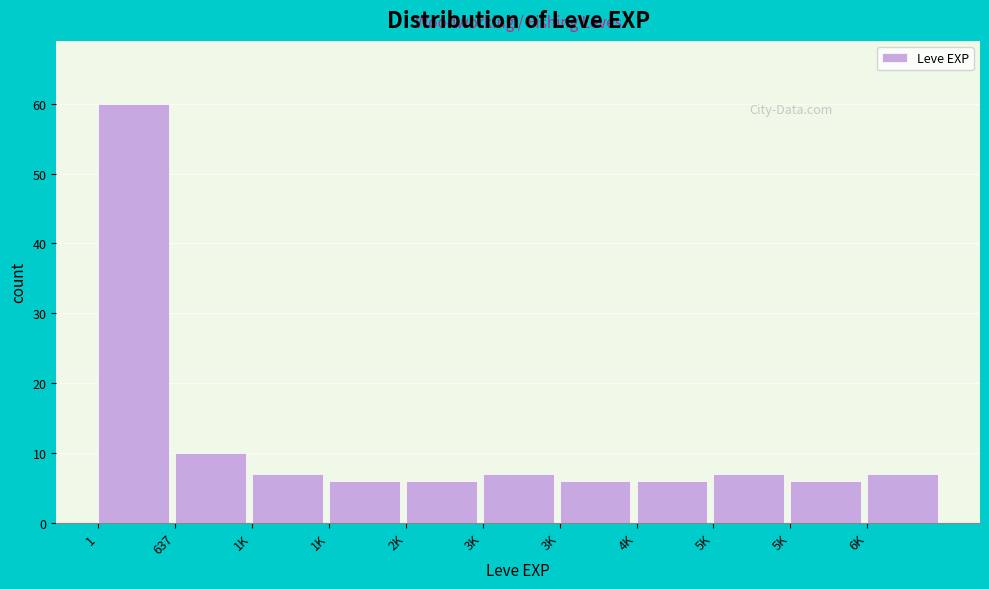

How many series are shown in this chart?

1